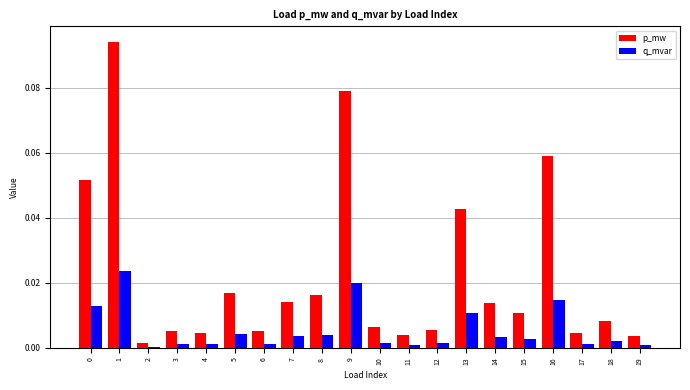

Which series changed the most between 13 and 16?

p_mw